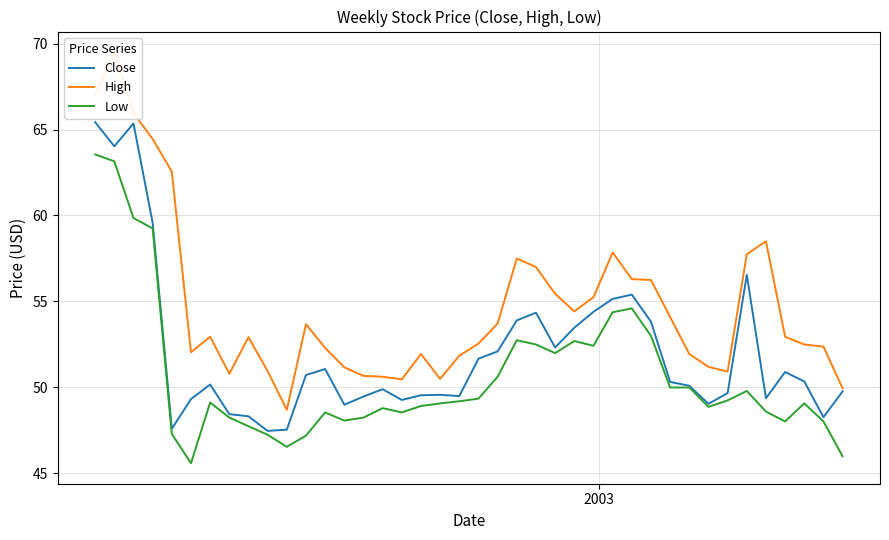

Reading left to right, transcribe all the data shown in this chart.

Close: 65.4	64.0	65.3	59.6	47.6	49.3	50.2	48.5	48.3	47.5	47.5	50.7	51.1	49.0	49.5	49.9	49.3	49.5	49.6	49.5	51.7	52.1	53.9	54.3	52.3	53.5	54.4	55.2	55.4	53.8	50.3	50.1	49.0	49.7	56.5	49.4	50.9	50.3	48.3	49.8
High: 67.0	69.5	65.9	64.4	62.5	52.0	53.0	50.8	52.9	51.0	48.7	53.7	52.3	51.2	50.7	50.6	50.5	52.0	50.5	51.8	52.5	53.7	57.5	57.0	55.5	54.4	55.2	57.8	56.3	56.2	54.1	52.0	51.2	50.9	57.8	58.5	53.0	52.5	52.4	50.0
Low: 63.5	63.2	59.8	59.2	47.3	45.6	49.1	48.2	47.8	47.2	46.5	47.2	48.5	48.1	48.2	48.8	48.5	48.9	49.1	49.2	49.3	50.6	52.8	52.5	52.0	52.7	52.4	54.4	54.6	53.0	50.0	50.0	48.9	49.2	49.8	48.6	48.0	49.1	48.0	46.0